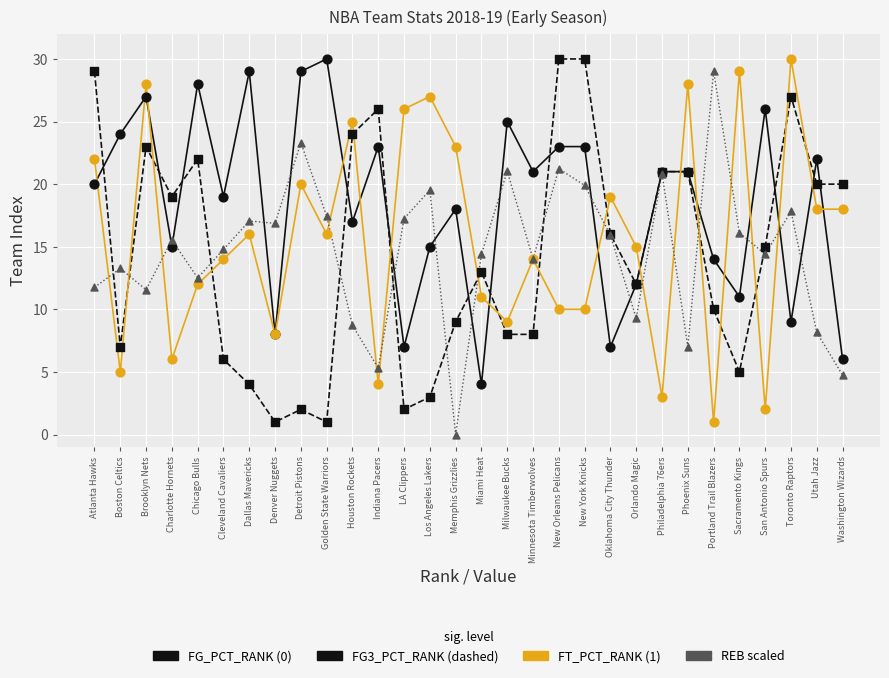

What is the total value across all series at Indiana Pacers?

58.3